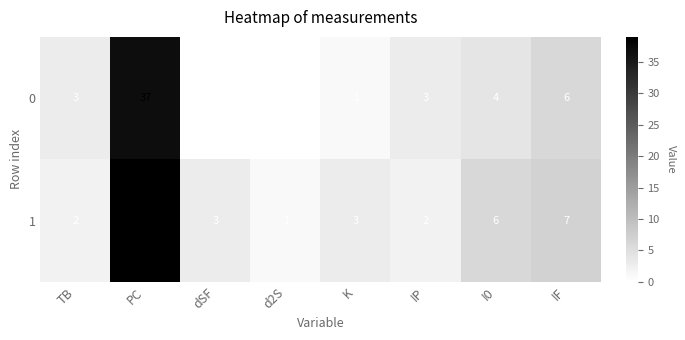

What is the greatest value displayed?

39